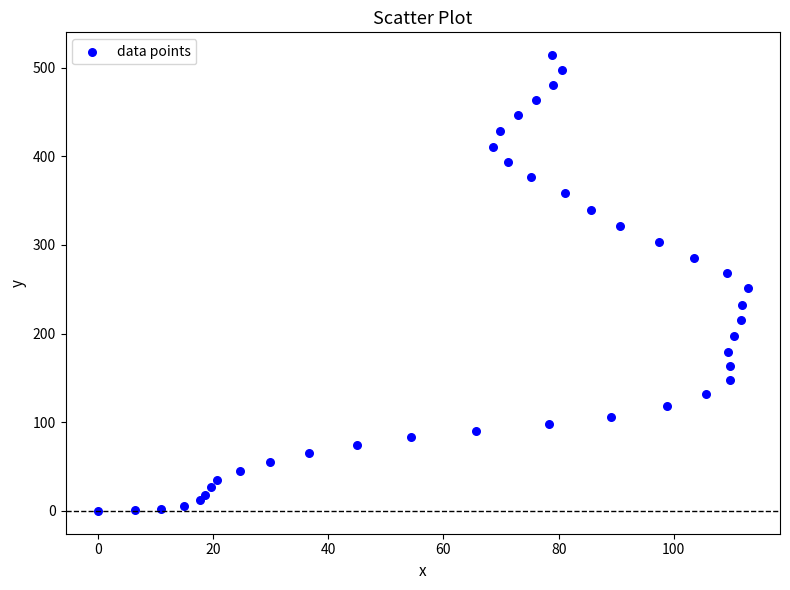

What is the range of X values (max minus min)?

112.8